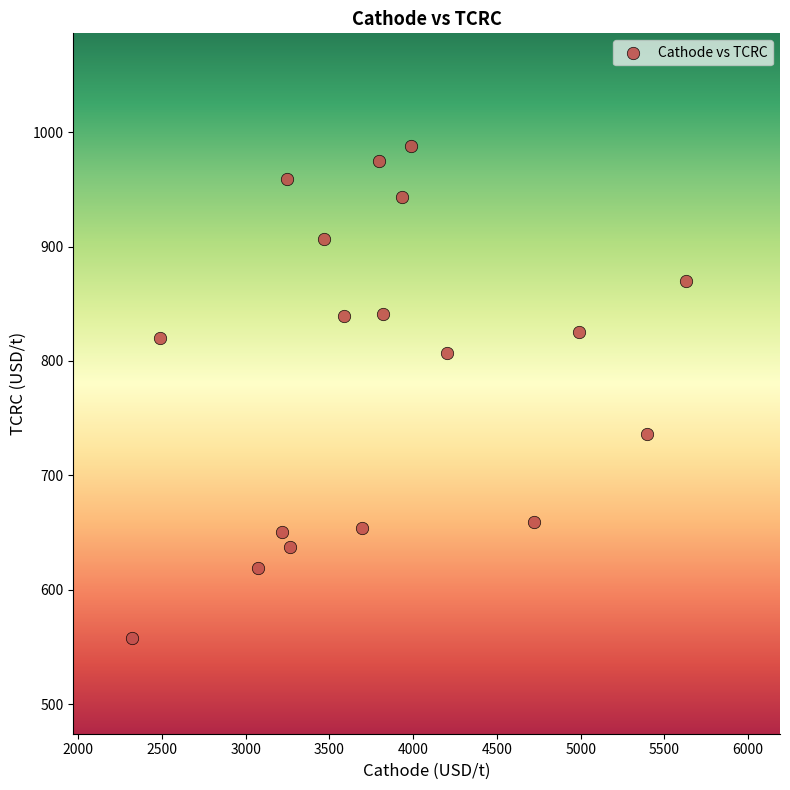

What is the range of Y values (max minus min)?

429.5